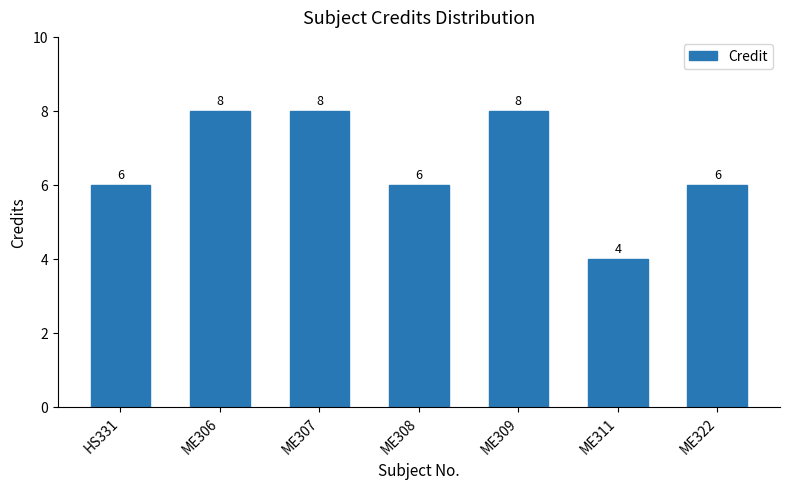

Are the bars grouped side by side (vs. stacked)?

No